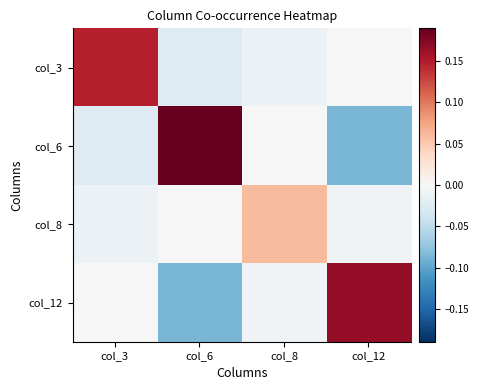

What is the minimum value shown in the chart?

-0.1